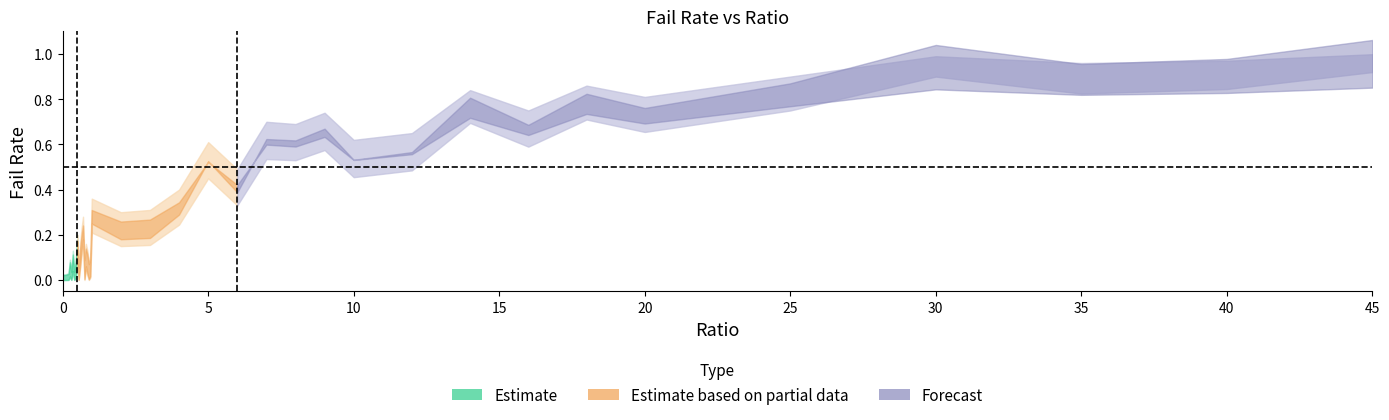

How many categories are shown in the chart?

40